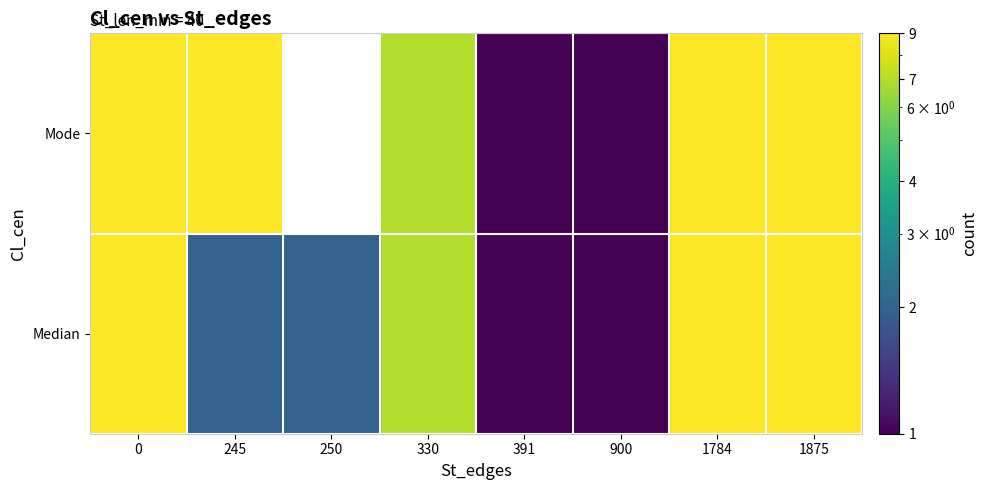

At how many categories does at least one series exceed 2?

5